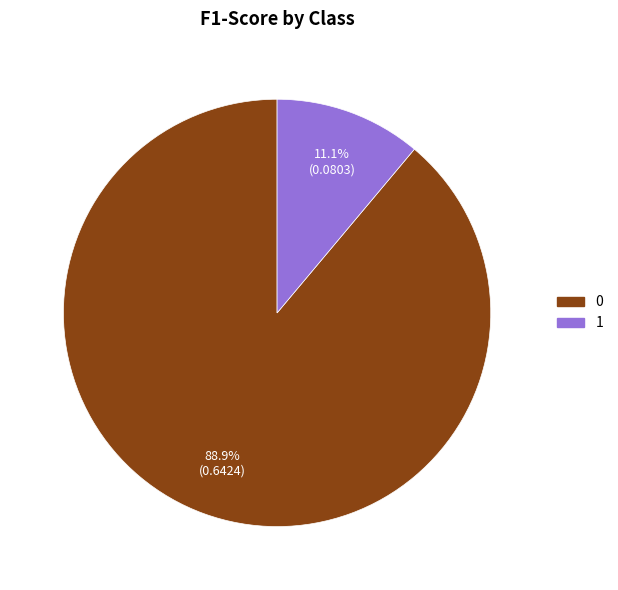

What percentage is the 0 slice, to the nearest percent?

89%